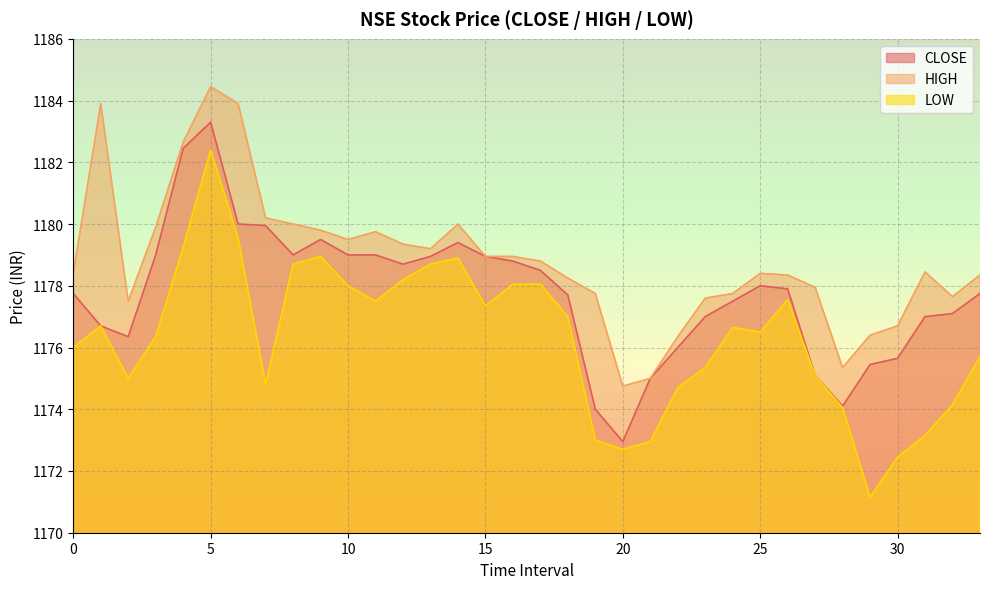

Where is the first local minimum for HIGH?

2